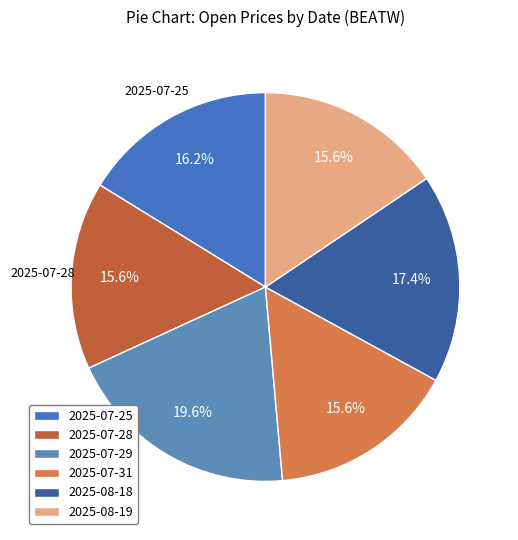

To the nearest percent, what is the combined percentage of 2025-07-29 and 2025-07-31?

35%